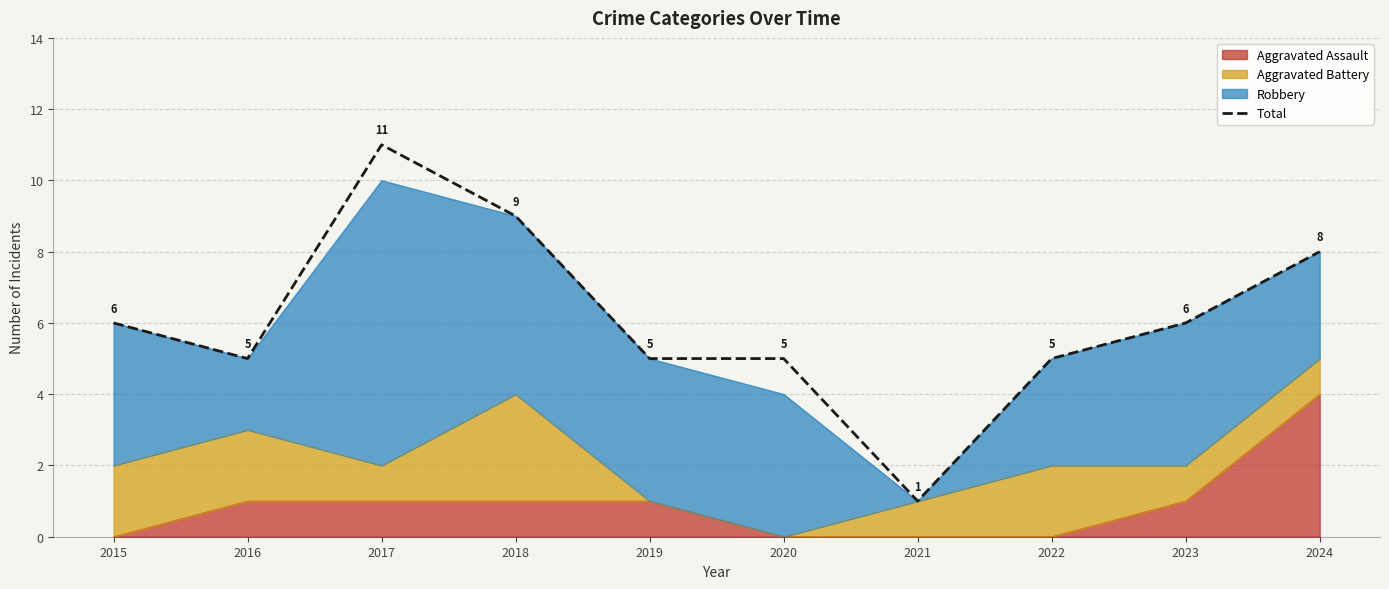

Rank the categories by value from highest to lowest.

2017, 2018, 2024, 2015, 2023, 2016, 2019, 2020, 2022, 2021